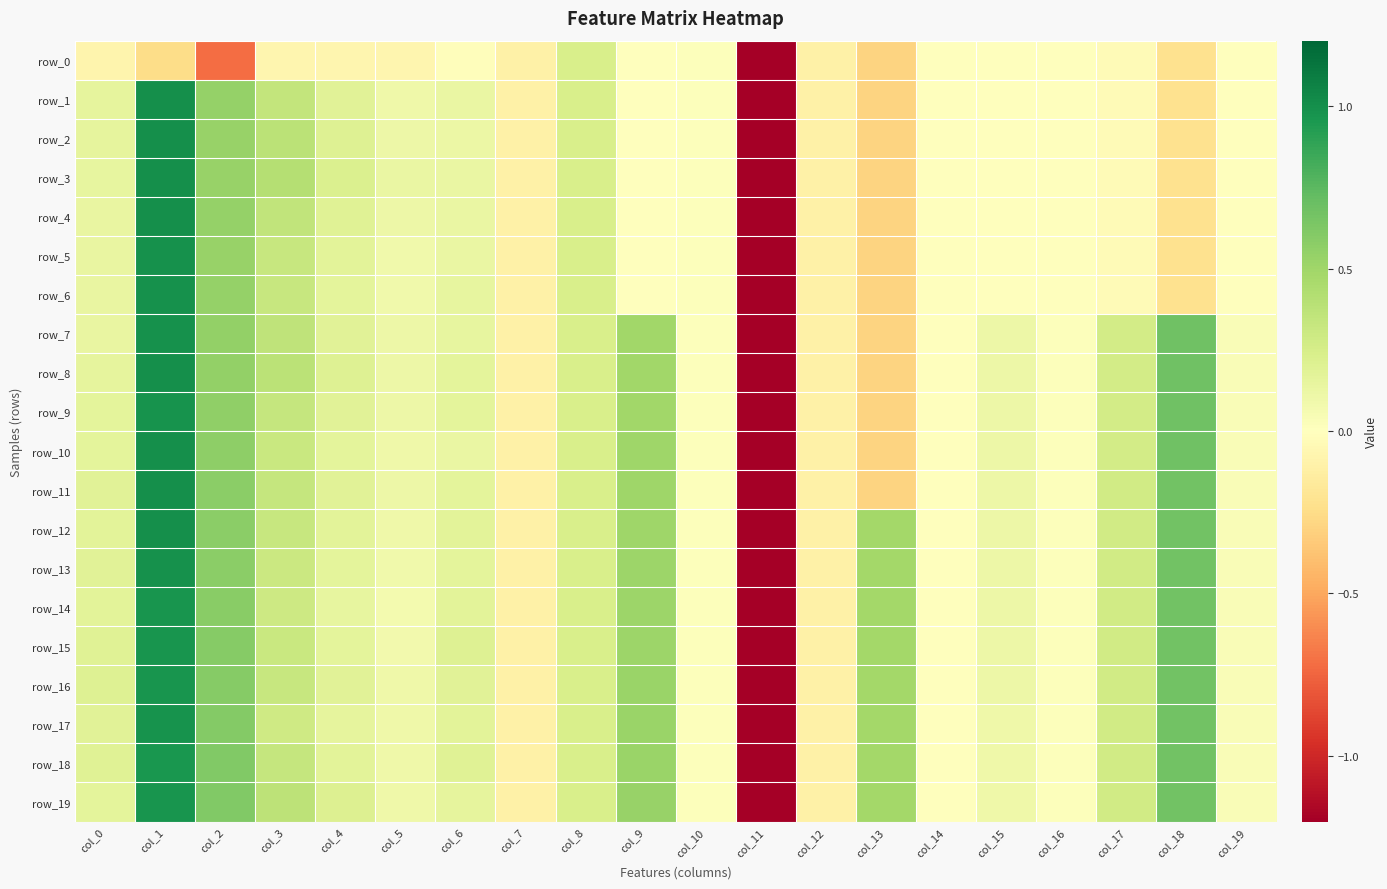

List the series in order of their peak value, highest first.

row_1, row_2, row_3, row_4, row_8, row_10, row_11, row_12, row_5, row_6, row_7, row_13, row_9, row_17, row_14, row_15, row_16, row_19, row_18, row_0